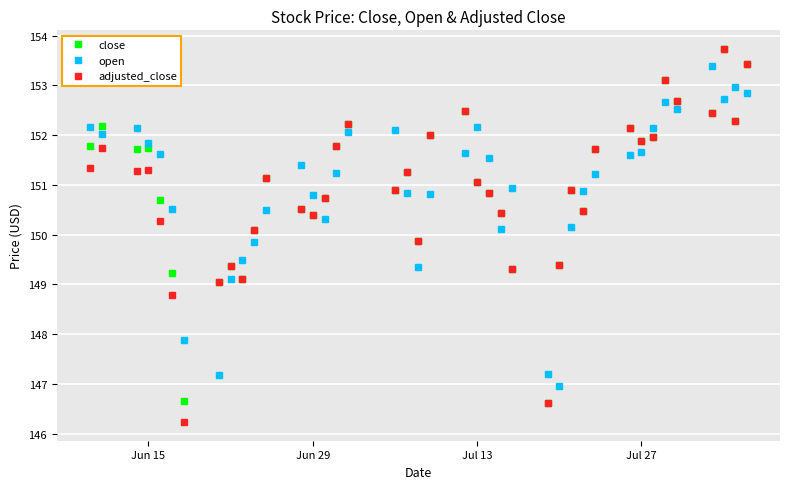

True or false: close has more than 1 points higher than both neighbors.

True